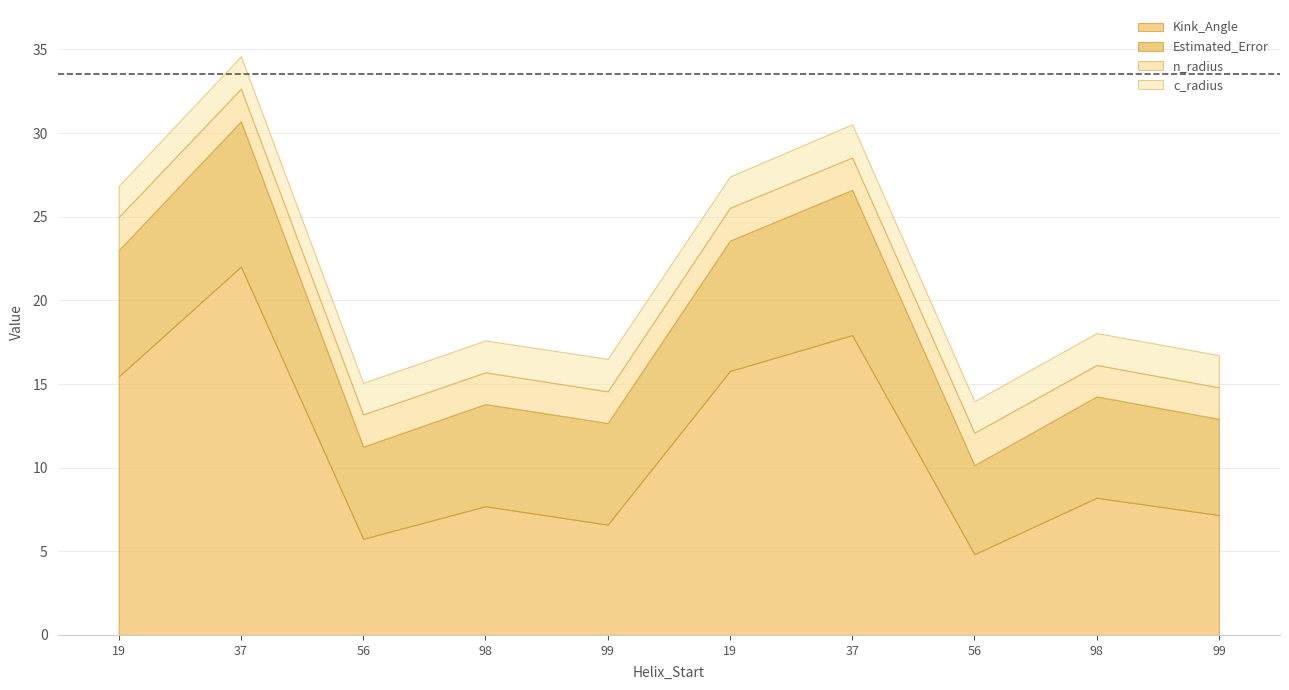

What is the spread (max minus min) of values at 98?

5.8